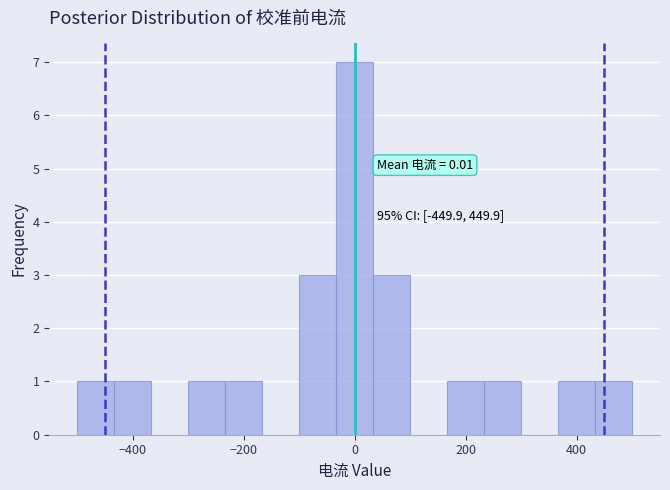

Around what value on the x-axis is the tallest bar? Give the approximate position of its centre, as read against the axis.

0